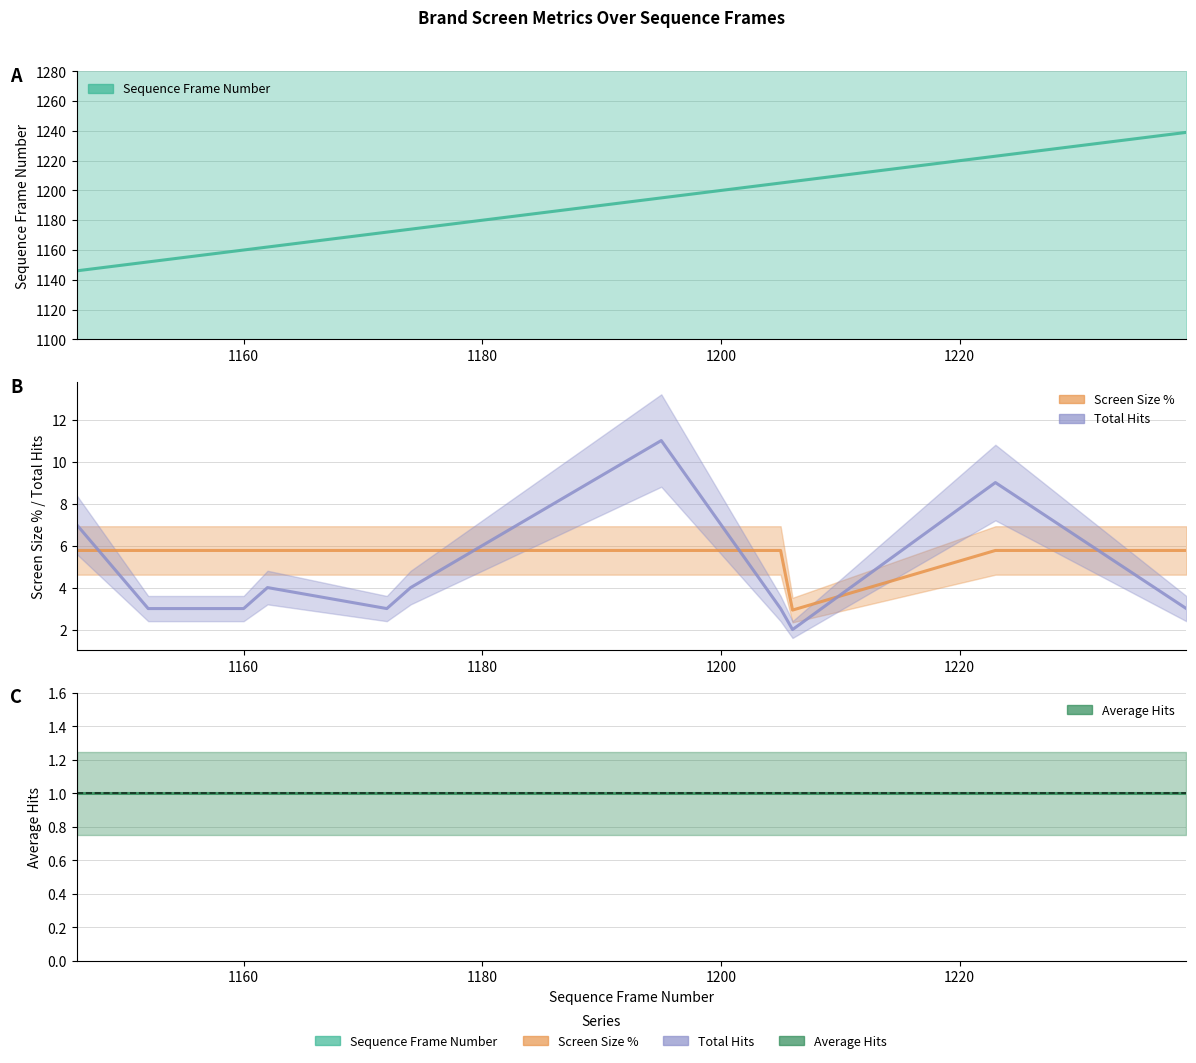

Which category has the lowest value in the Total Hits series?

1206